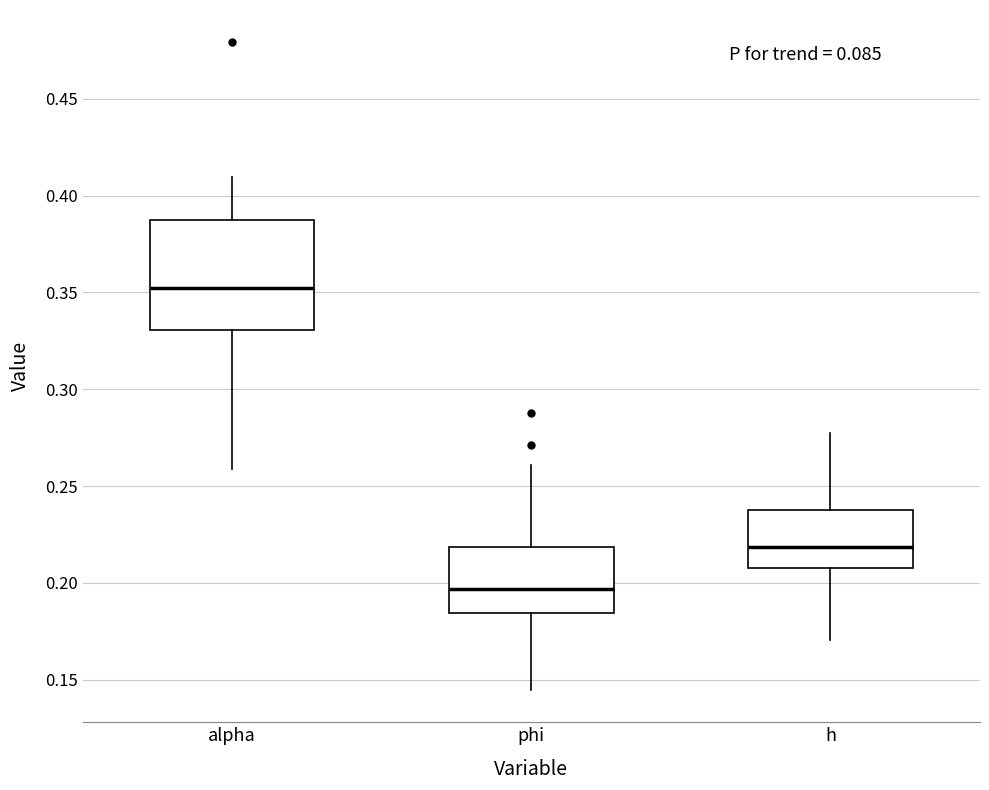

Where does the median line of the box for phi sit on the y-axis? The values are not printed on the chart, so give them approximately, as read against the axis.

0.195